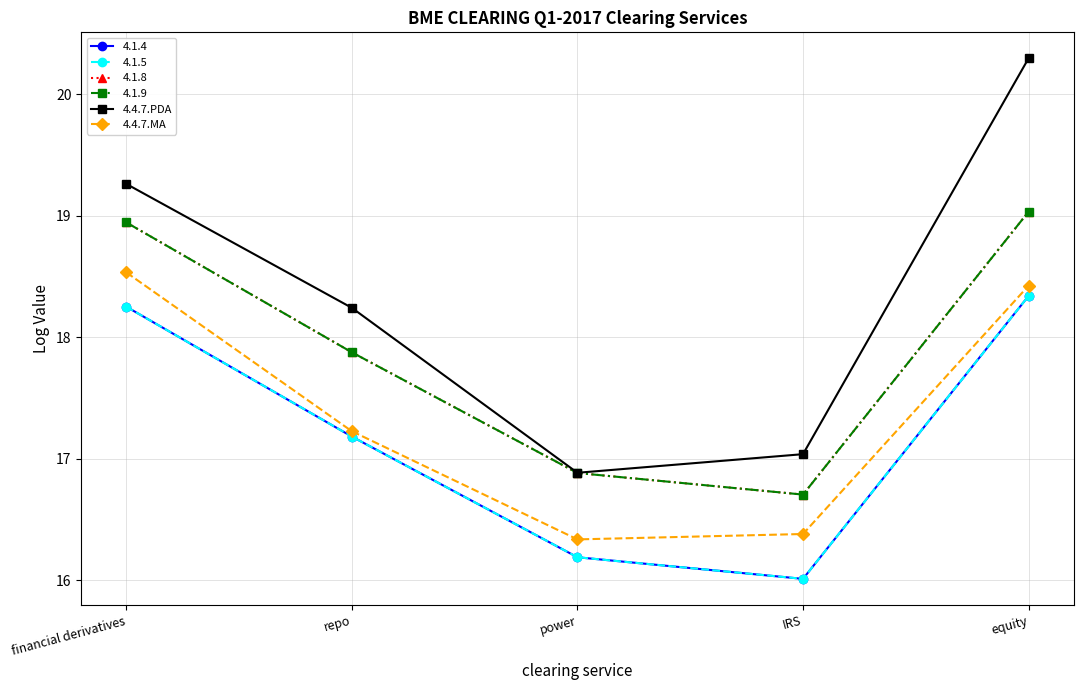

What position from the right is IRS?

2